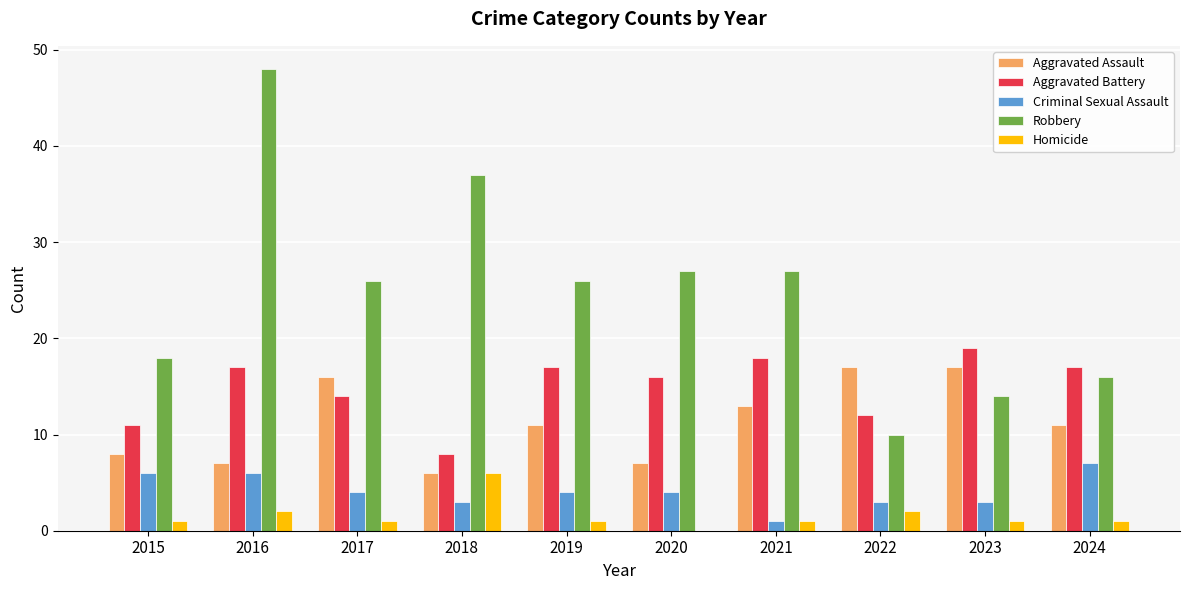

What is the sum of all Aggravated Assault values?

113